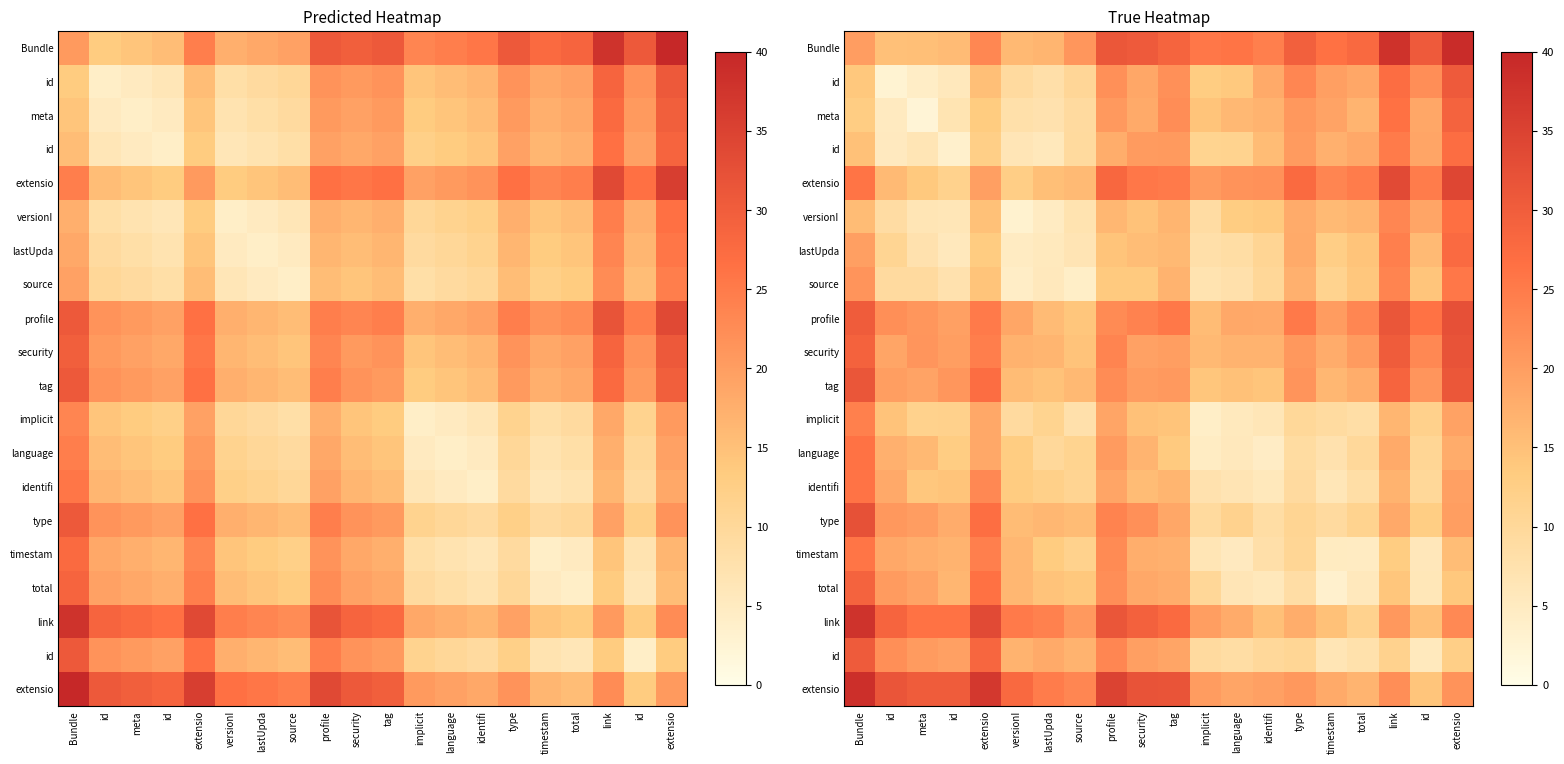

At which category is the sum across all series the highest?

Bundle